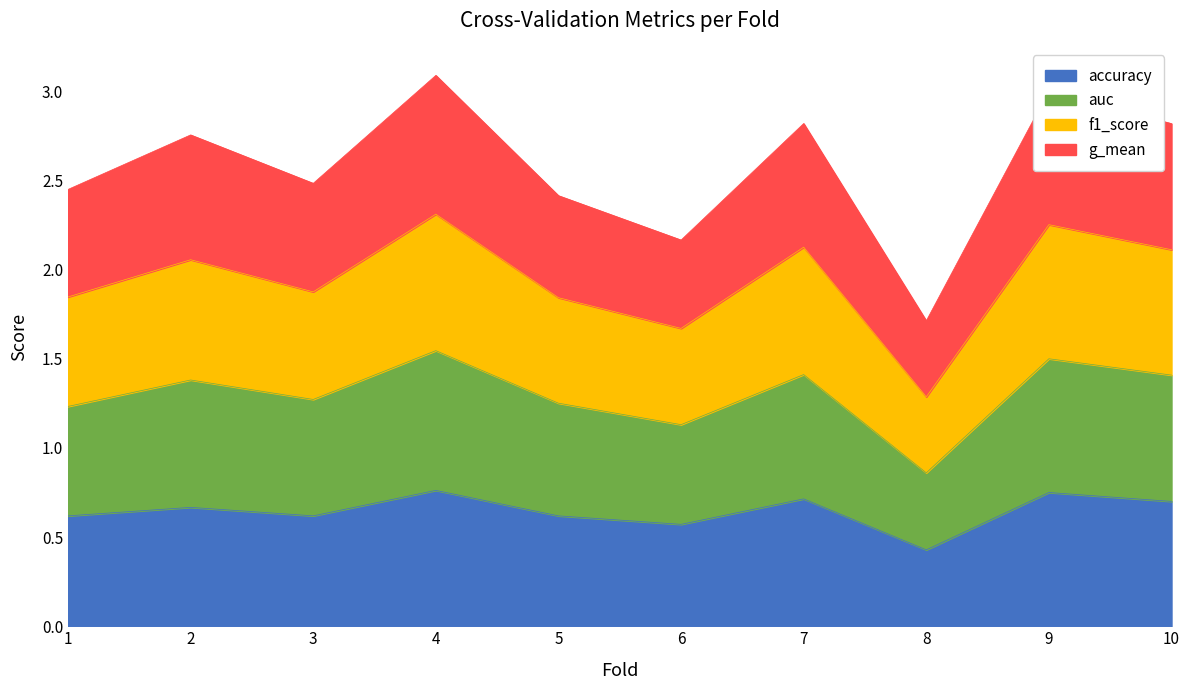

How many categories are shown in the chart?

10